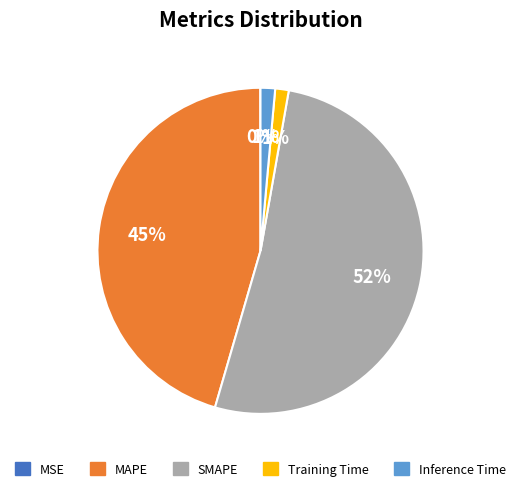

What is the largest slice in the pie chart?

SMAPE